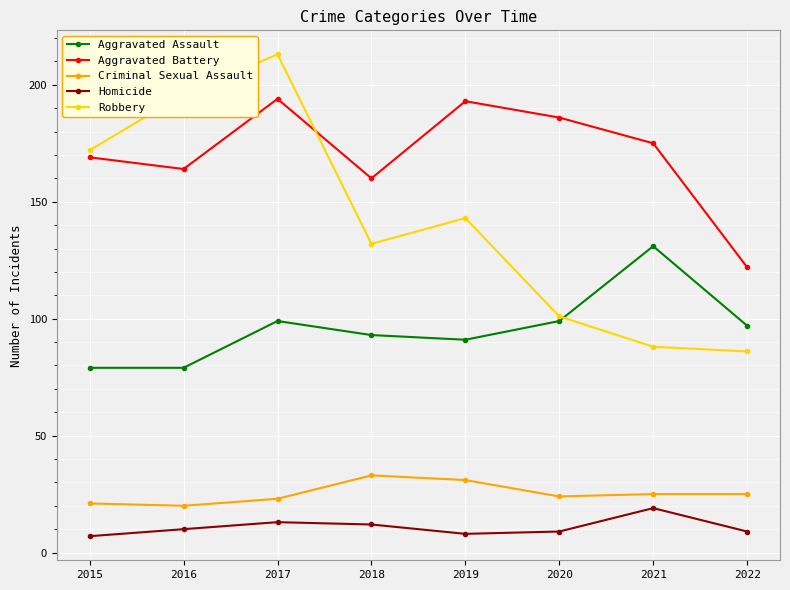

What is the maximum value shown in the chart?

213